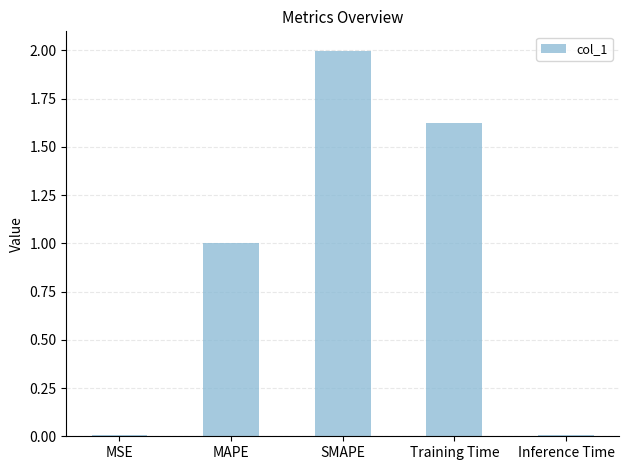

Which category has the highest value across all series?

SMAPE